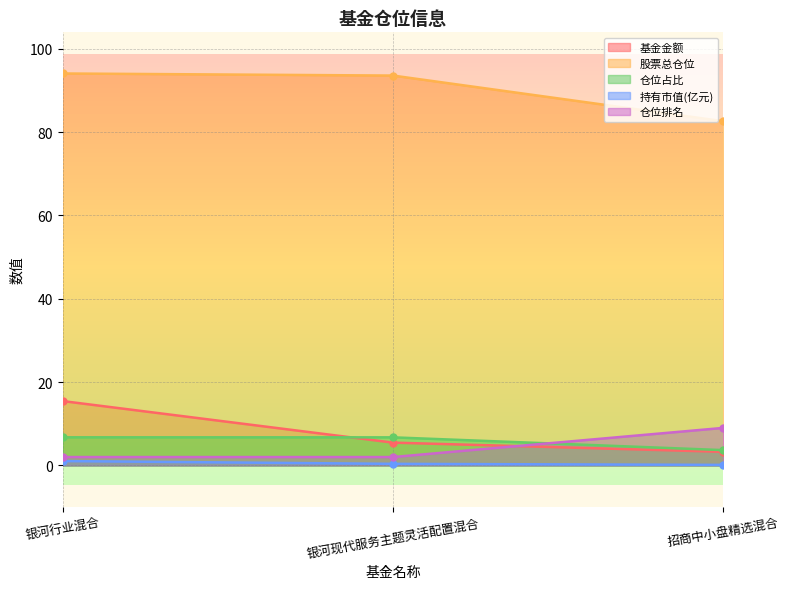

What is the label of the 3rd point from the left?

招商中小盘精选混合